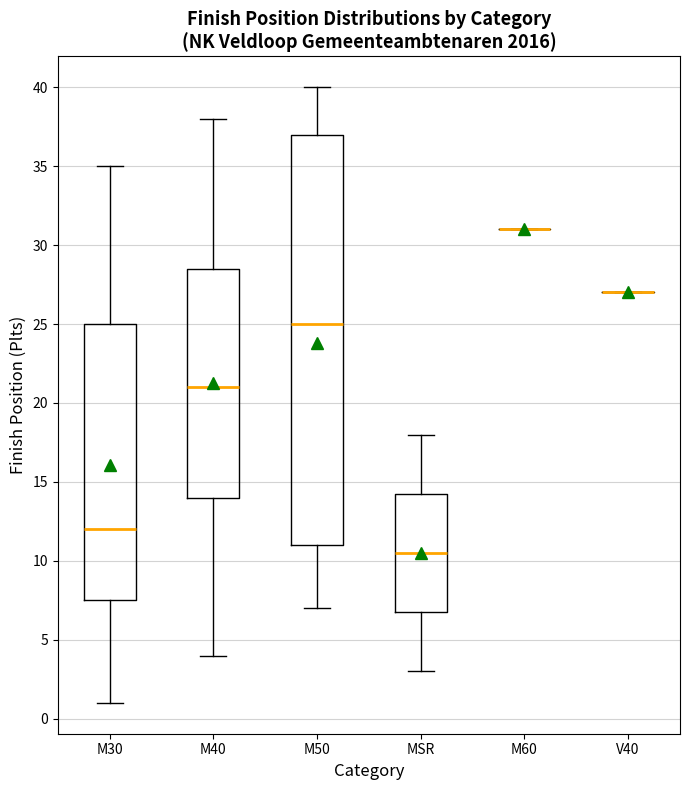

Where is the lower edge of the box for M40 on the y-axis? The values are not printed on the chart, so give them approximately, as read against the axis.

14.0